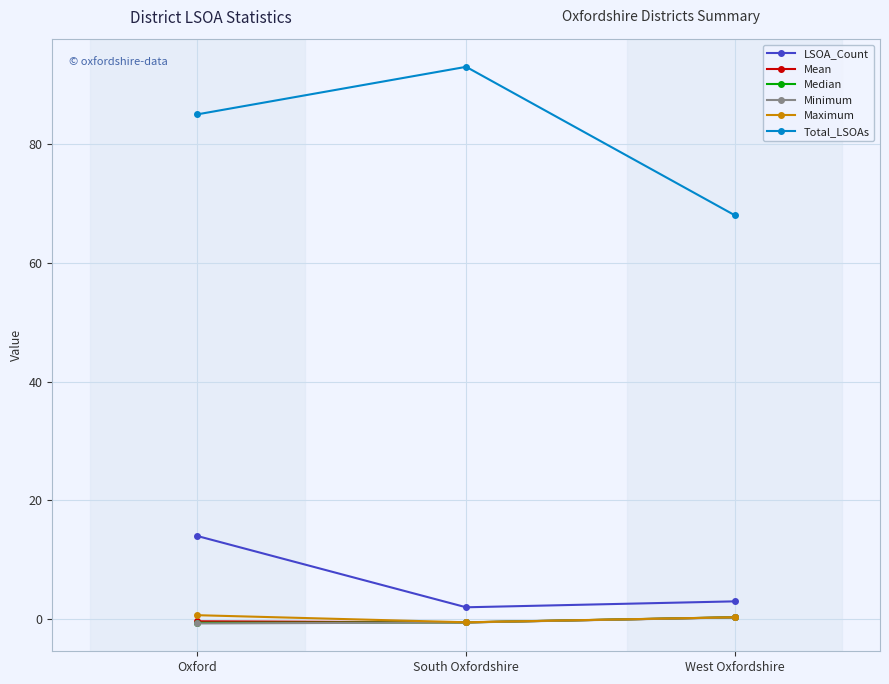

What is the smallest value displayed?

-0.7